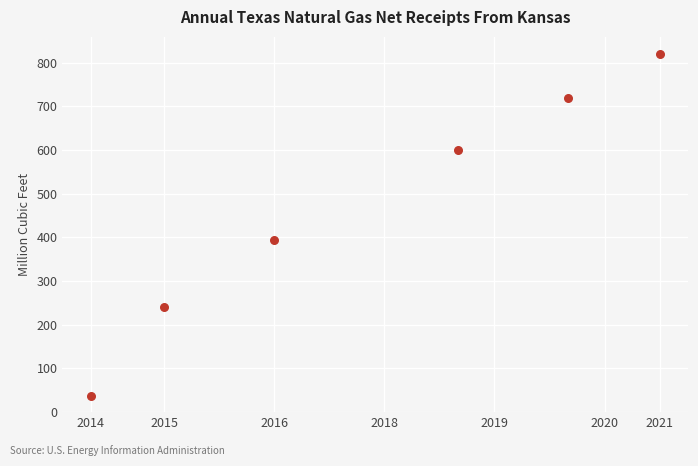

What is the range of X values (max minus min)?

155